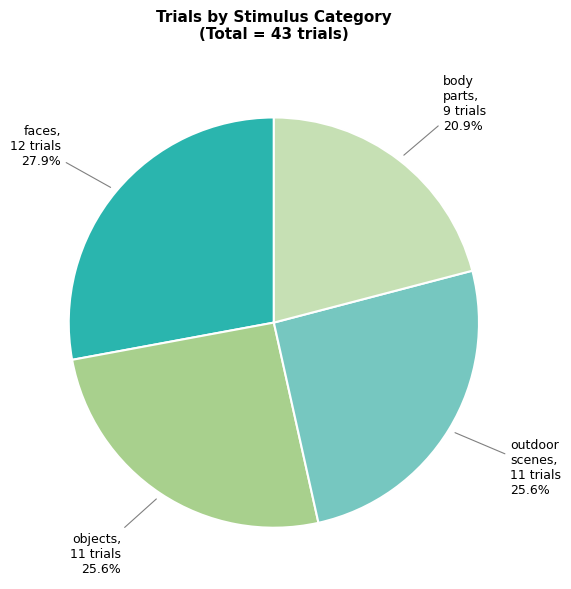

Is there a majority slice in this chart?

No